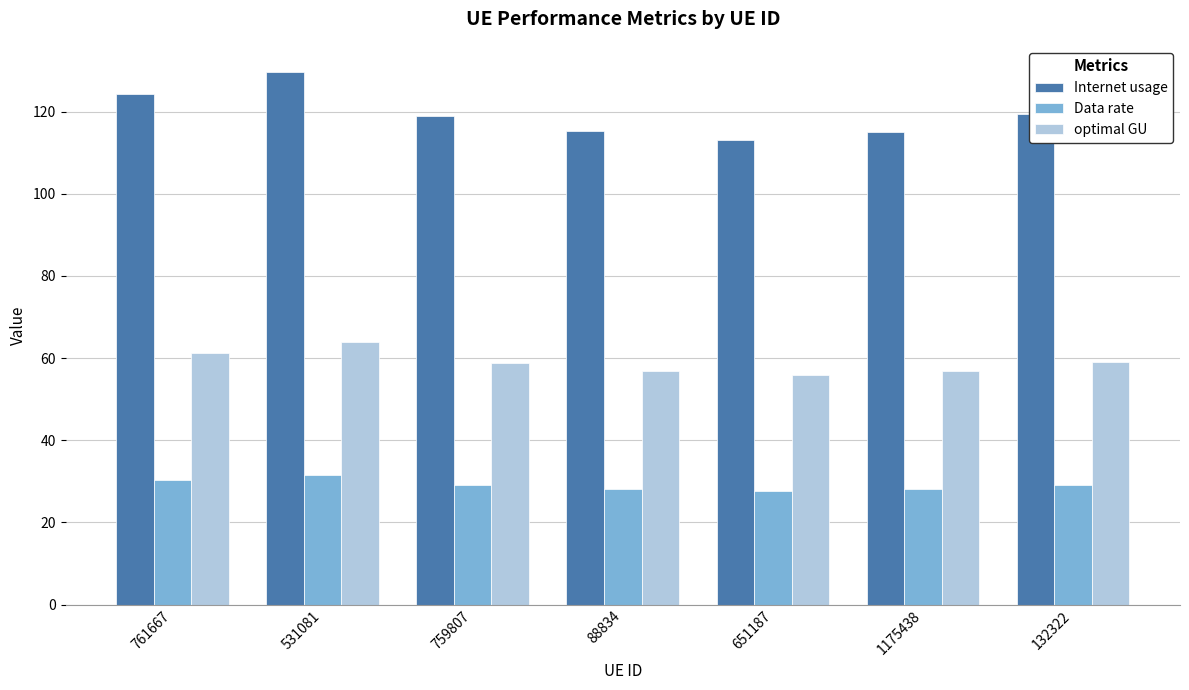

The optimal GU series shows 64.0 at 531081. True or false?

True